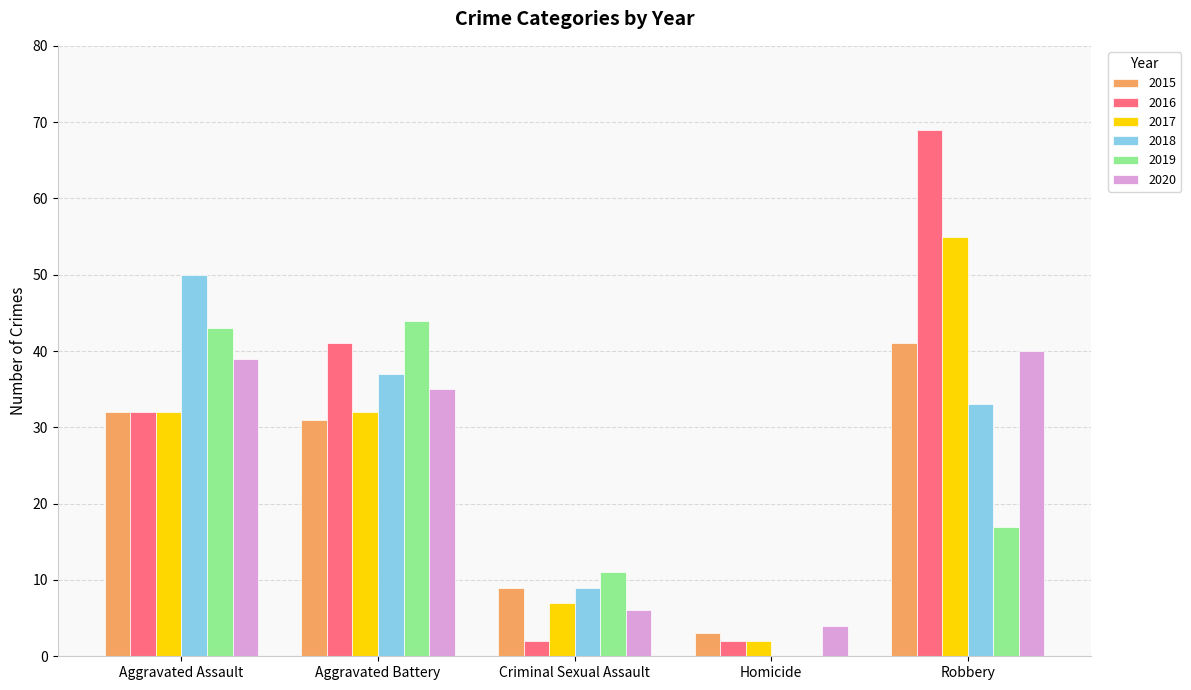

What is the difference between the 2018 values at Criminal Sexual Assault and Aggravated Battery?

28